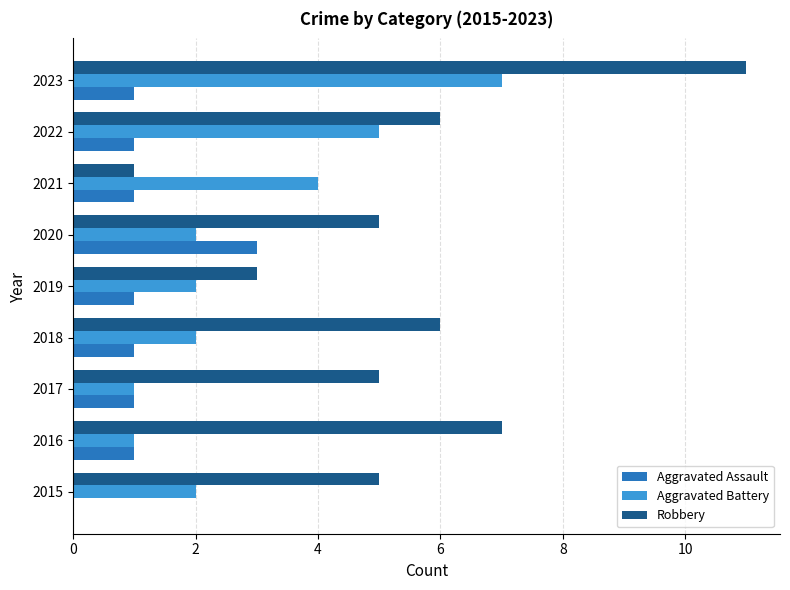

At which label does Aggravated Assault reach its peak?

2020